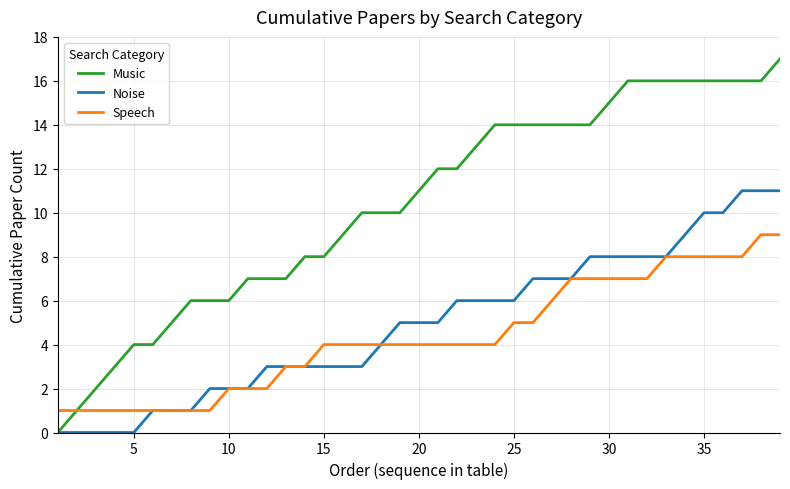

What is the greatest value displayed?

17